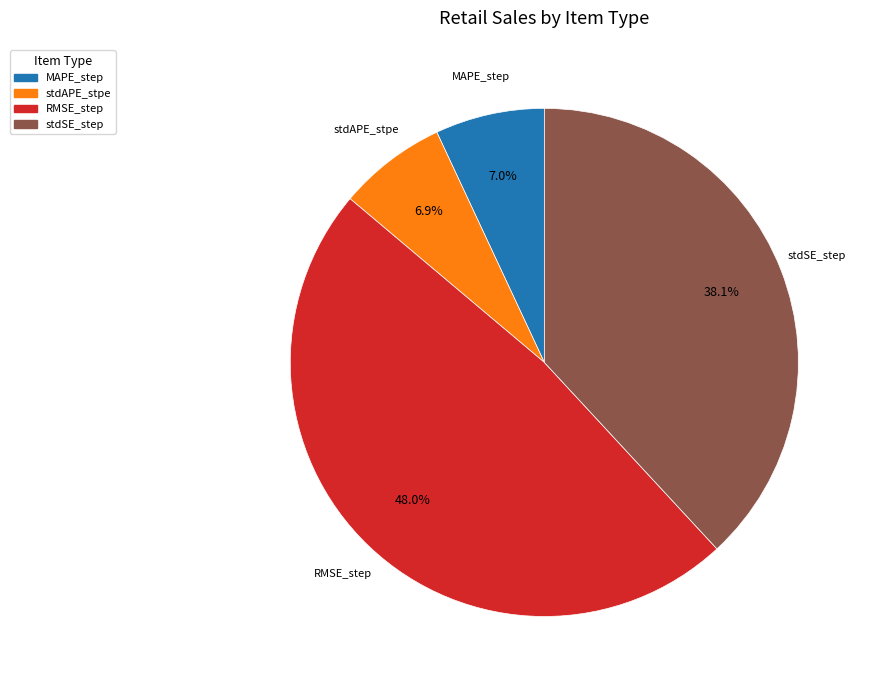

What is the largest slice in the pie chart?

RMSE_step